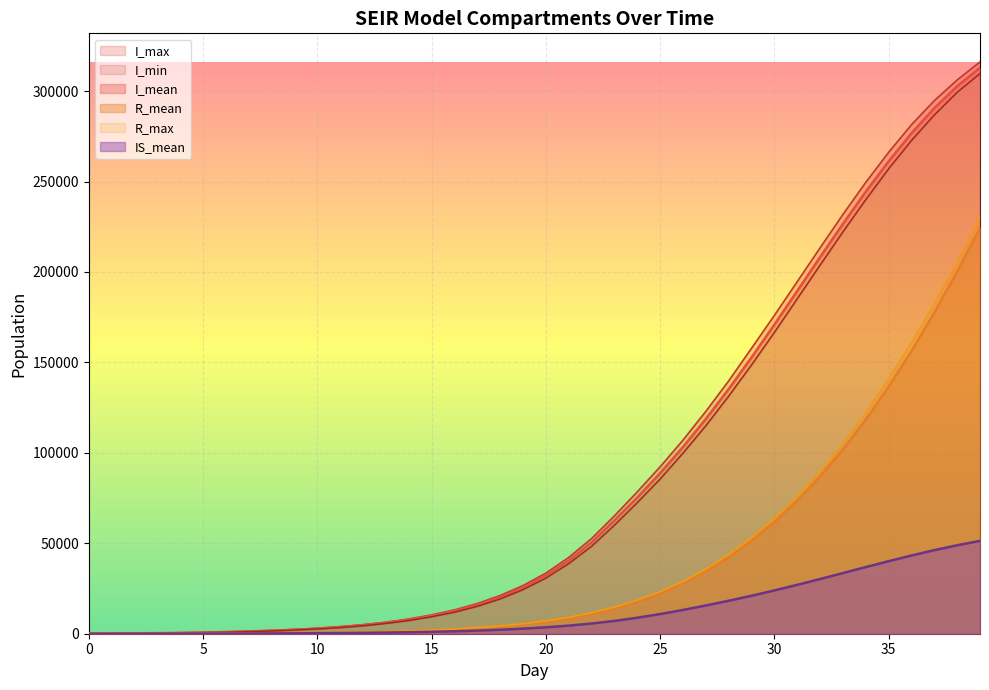

At which label does I_min first exceed 30757?

21